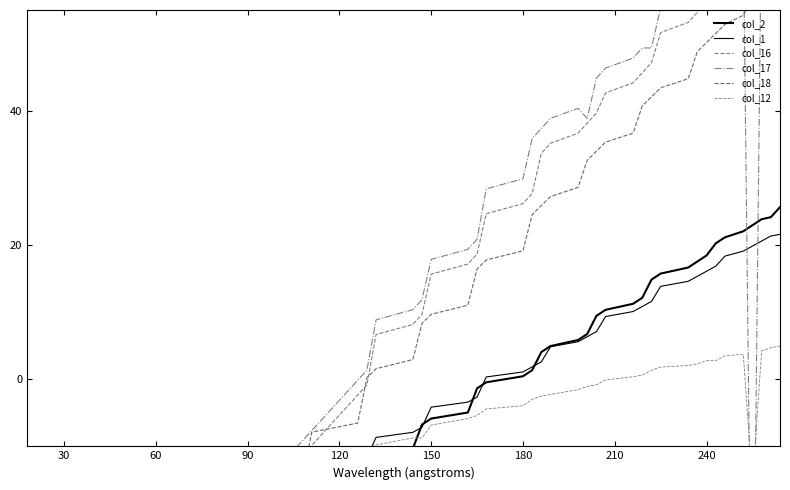

Which series ends up on top after the final intersection of col_17 and col_18?

col_17